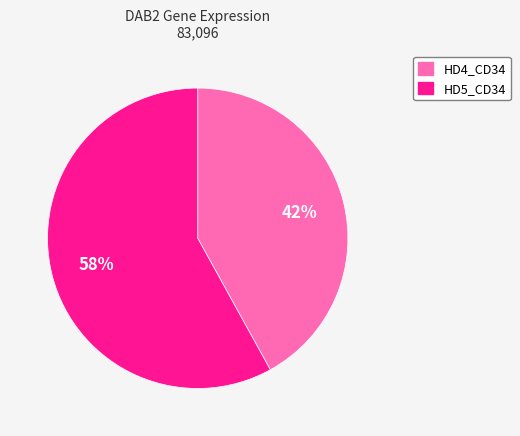

What is the ratio of the value at HD5_CD34 to the value at HD4_CD34?

1.4